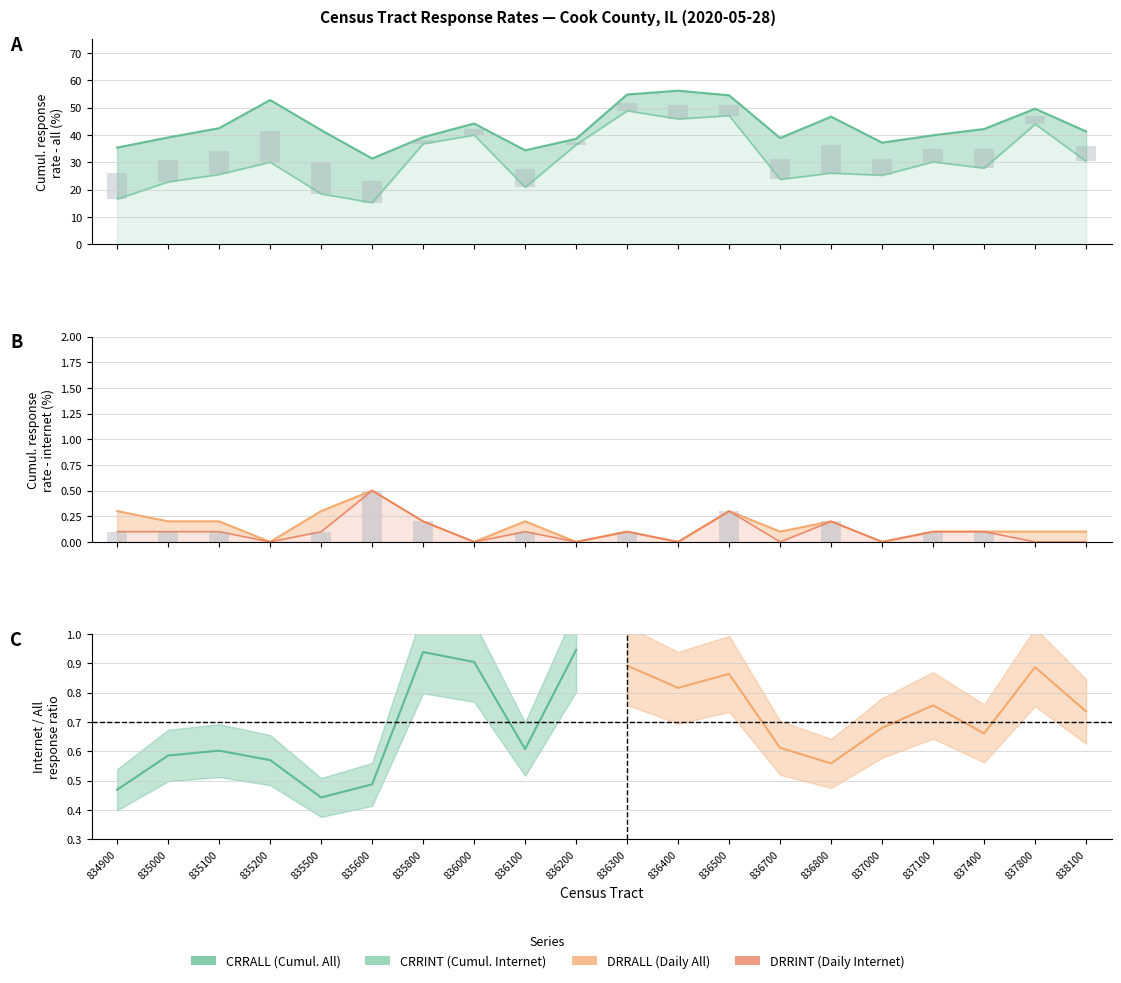

What is the difference between the highest and lowest values at 836500?

46.8